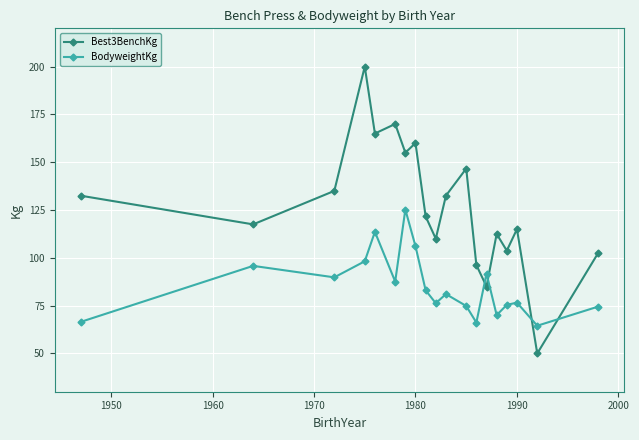

What is the difference between the maximum and minimum values in the Best3BenchKg series?

150.0